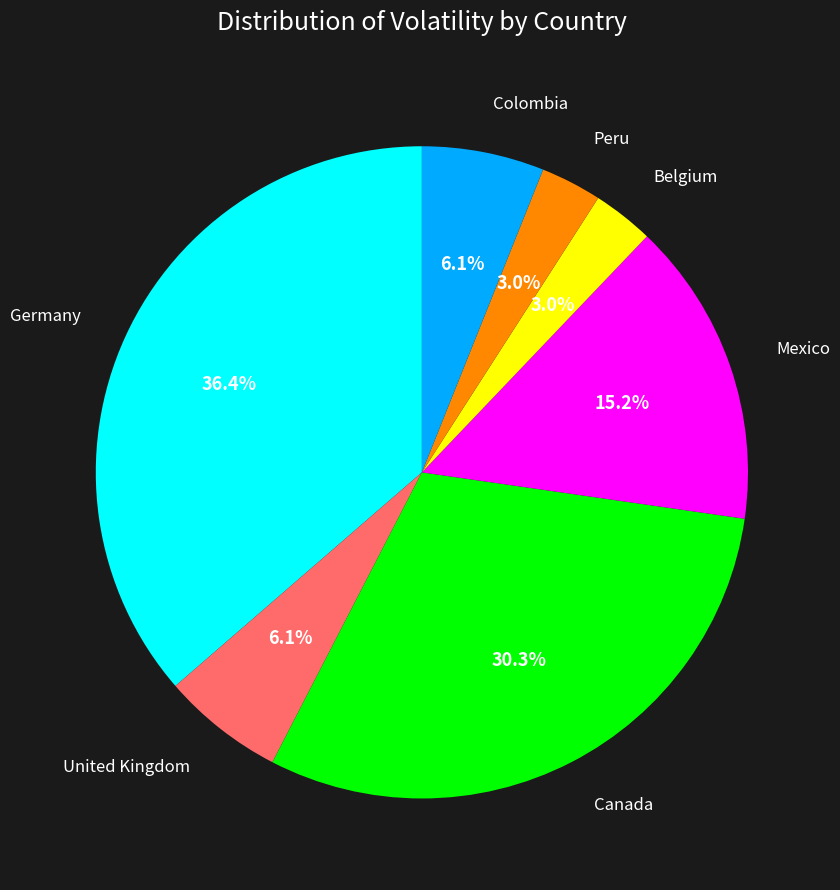

To the nearest percent, what is the difference between the largest and smallest slice percentages?

33%